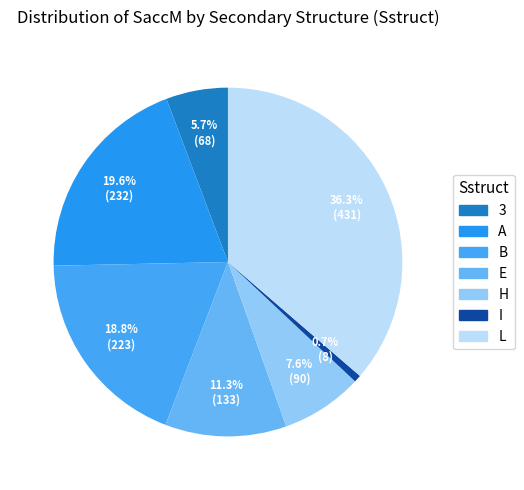

To the nearest percent, what is the difference between the largest and smallest slice percentages?

36%